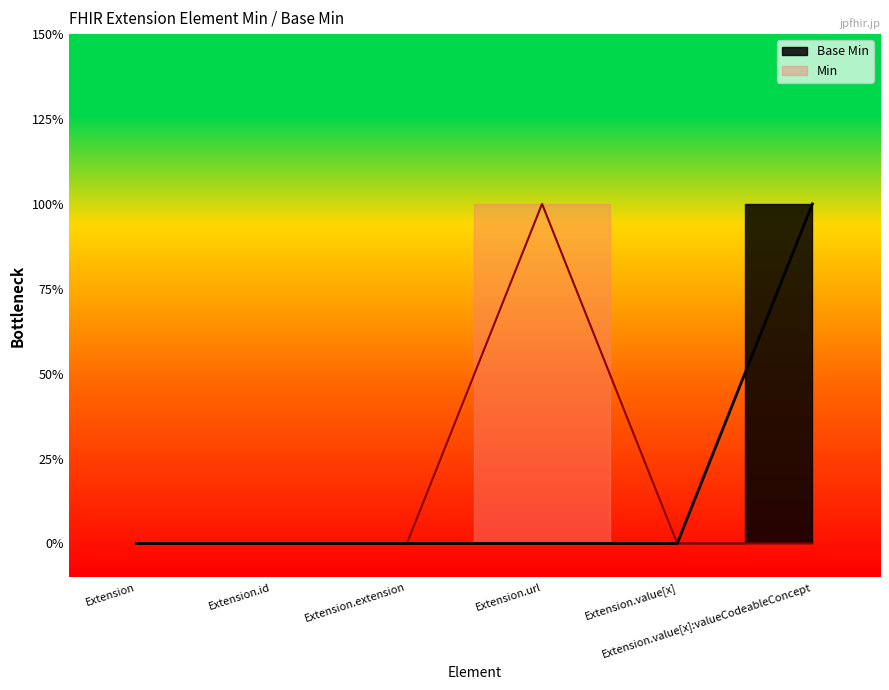

How many values exceed 0?

1